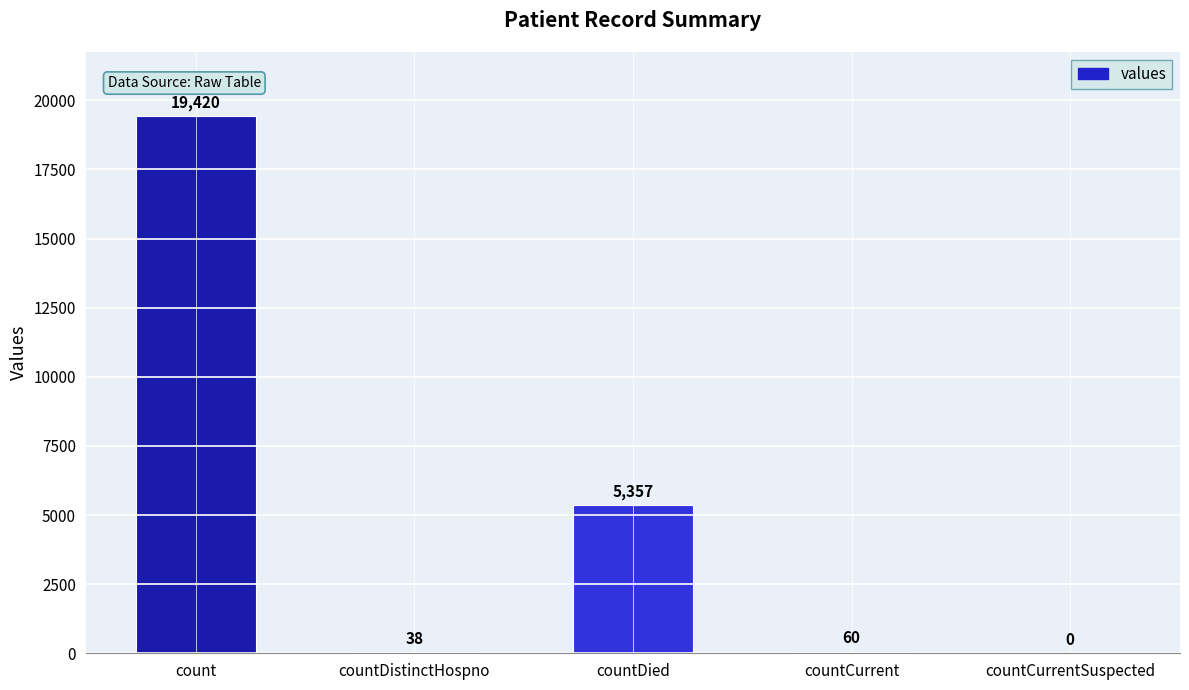

At which label does the data first exceed 60?

count